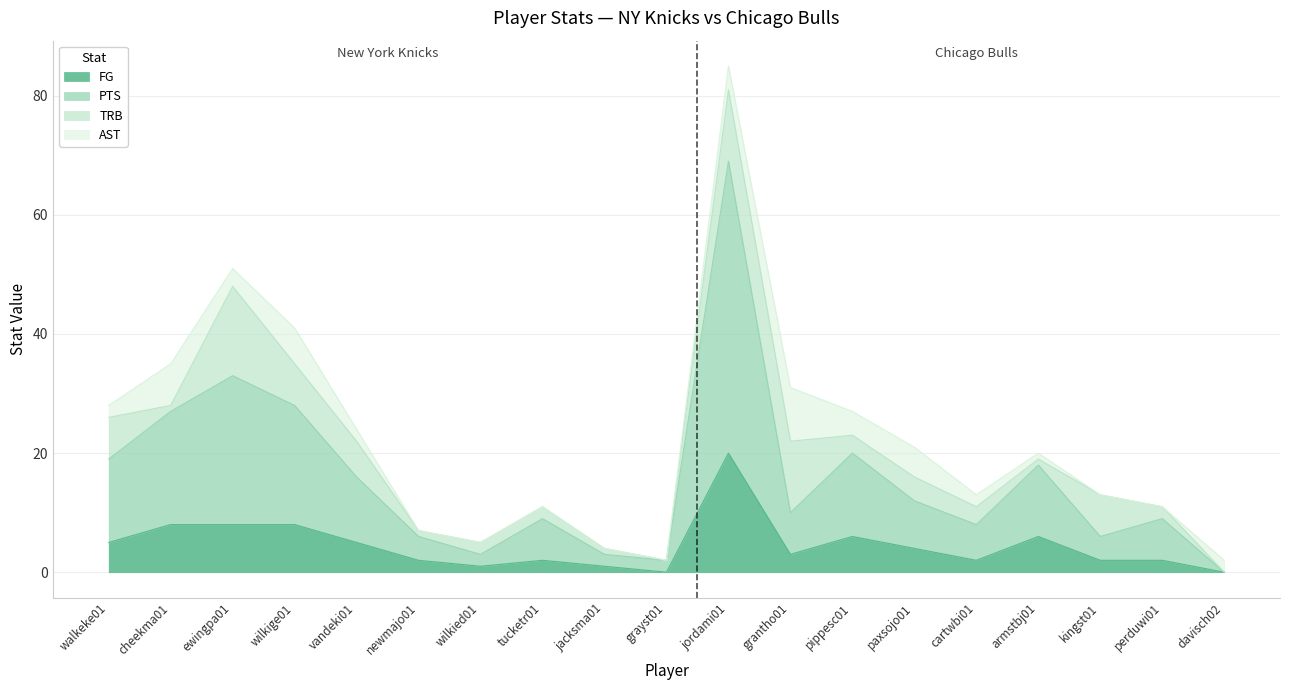

Where is the first local maximum for FG?

tucketr01